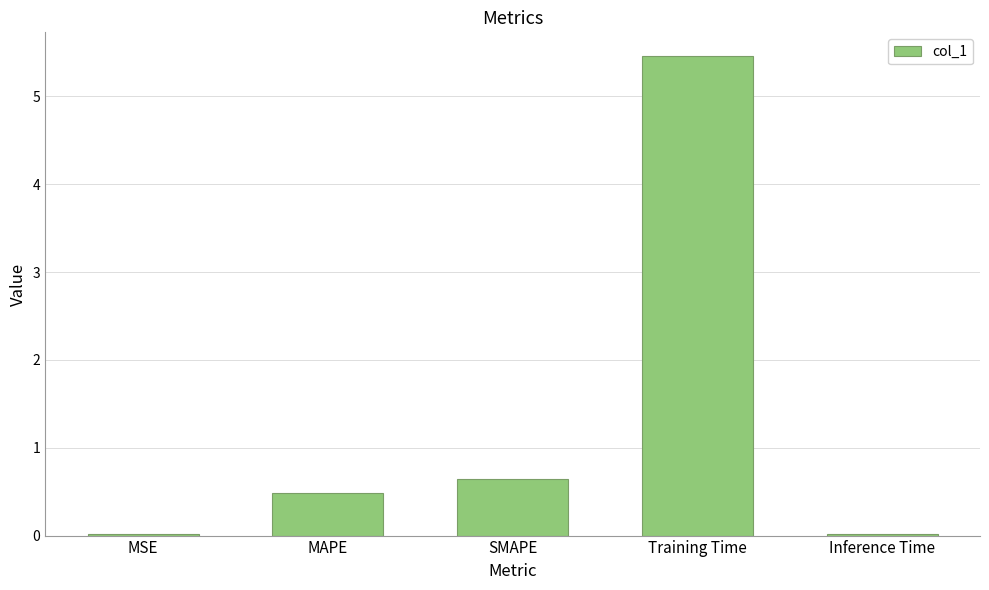

What is the label of the 1st bar from the left?

MSE